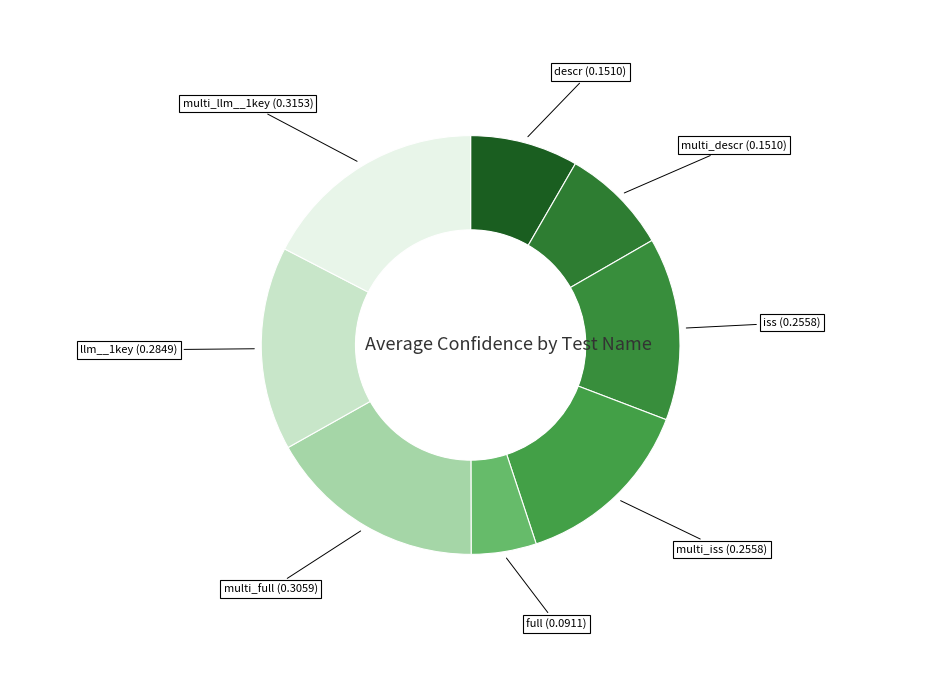

To the nearest percent, what is the difference between the largest and smallest slice percentages?

12%